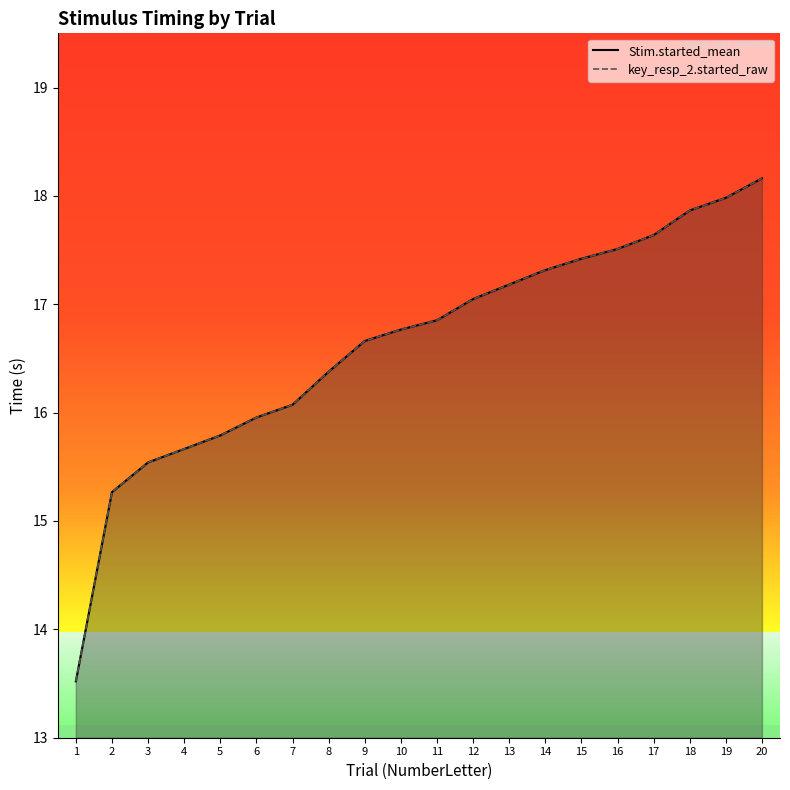

True or false: key_resp_2.started_raw has a value of 4.5 at 2.

False